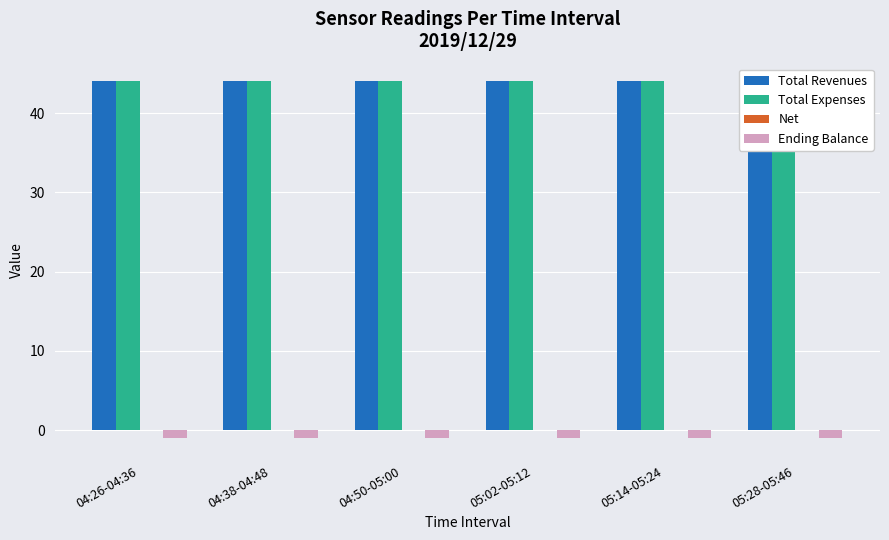

Does the chart contain any negative values?

Yes